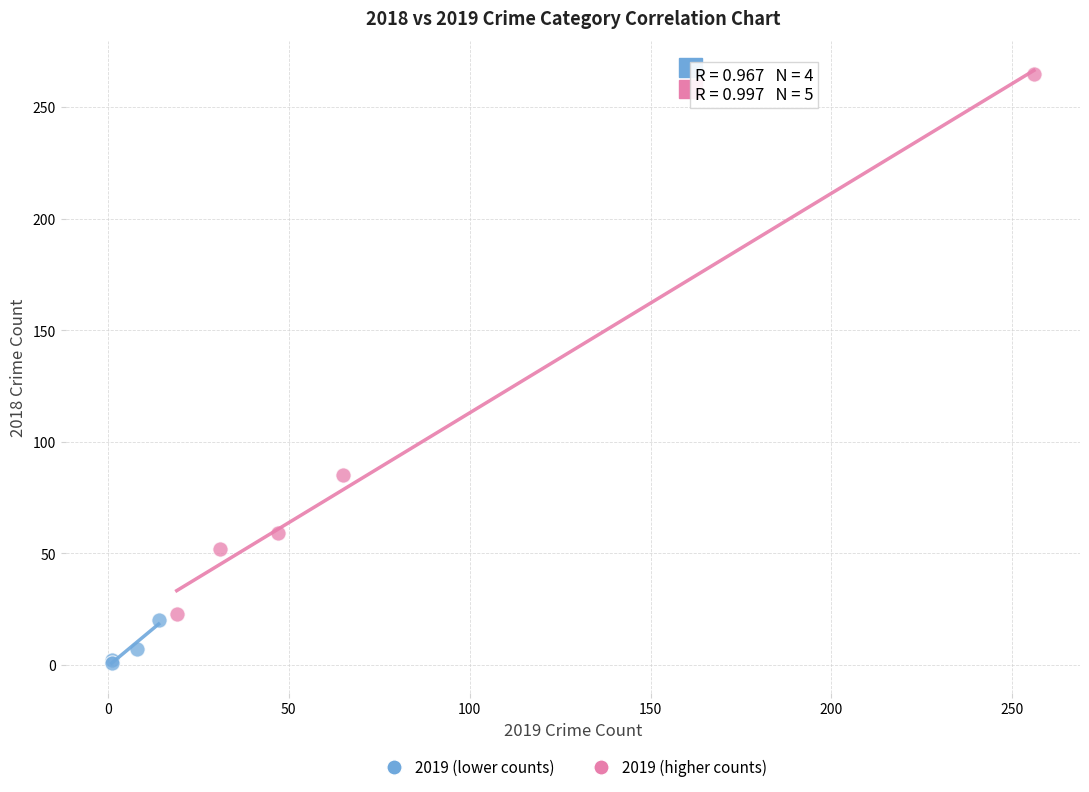

Which series reaches the maximum Y coordinate?

2019 (higher counts)